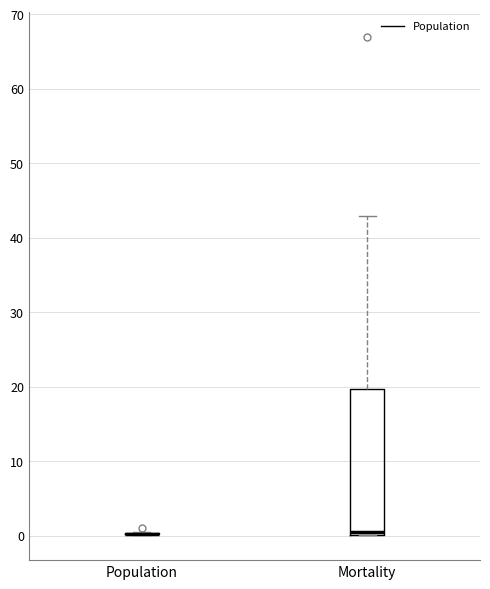

Reading left to right, transcribe this box plot: for each box, give where its median line is, the range the box spans, and where its two whiskers end, as read against the y-axis. The values are not printed on the chart, so give them approximately, as read against the axis.

Population: box collapsed to a line at 0, whiskers 0 to 1
Mortality: median 1, box 0 to 20, whiskers 0 to 43